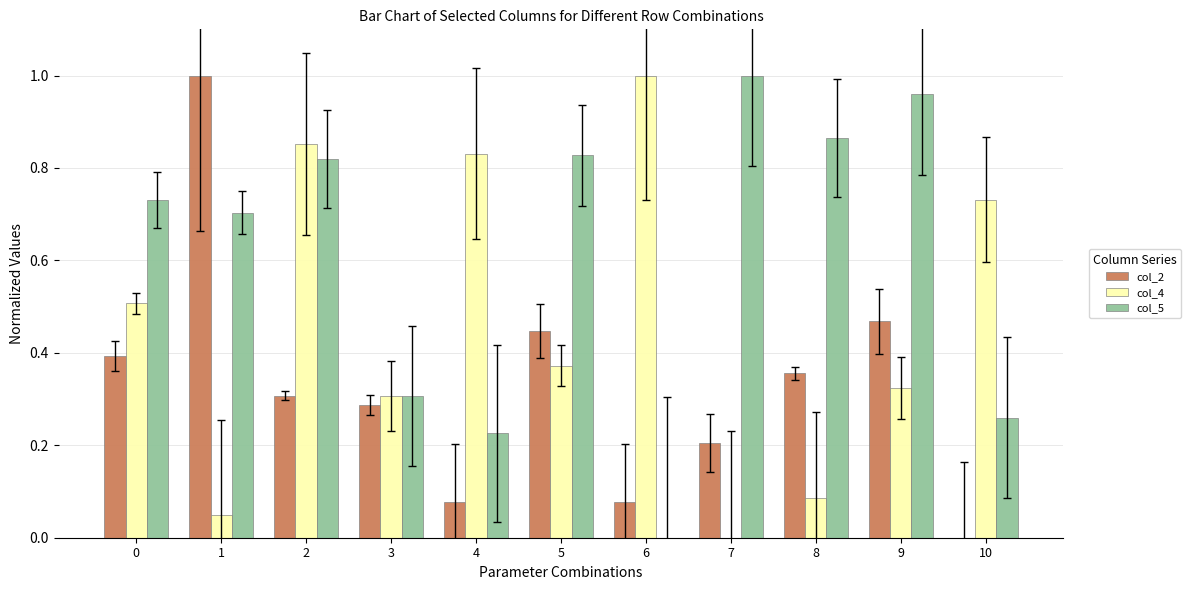

Is the value of col_5 at 3 greater than the value of col_2 at 3?

Yes